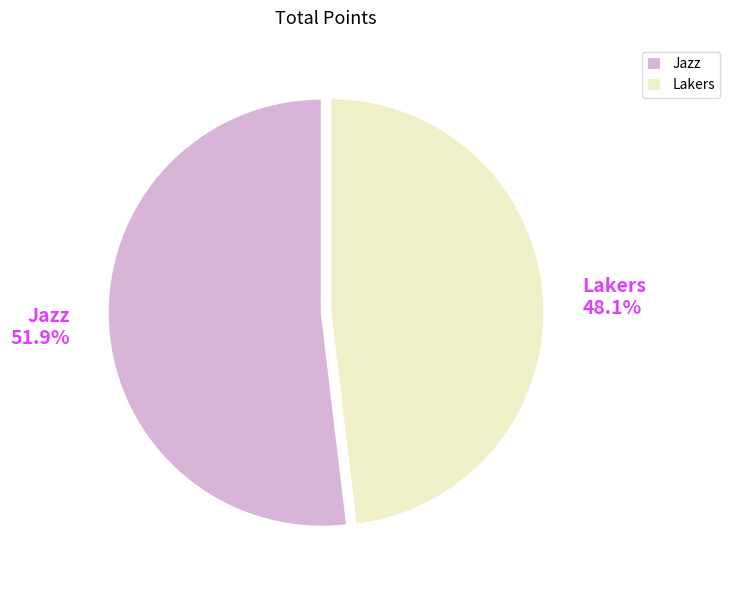

To the nearest percent, what is the average slice percentage?

50%